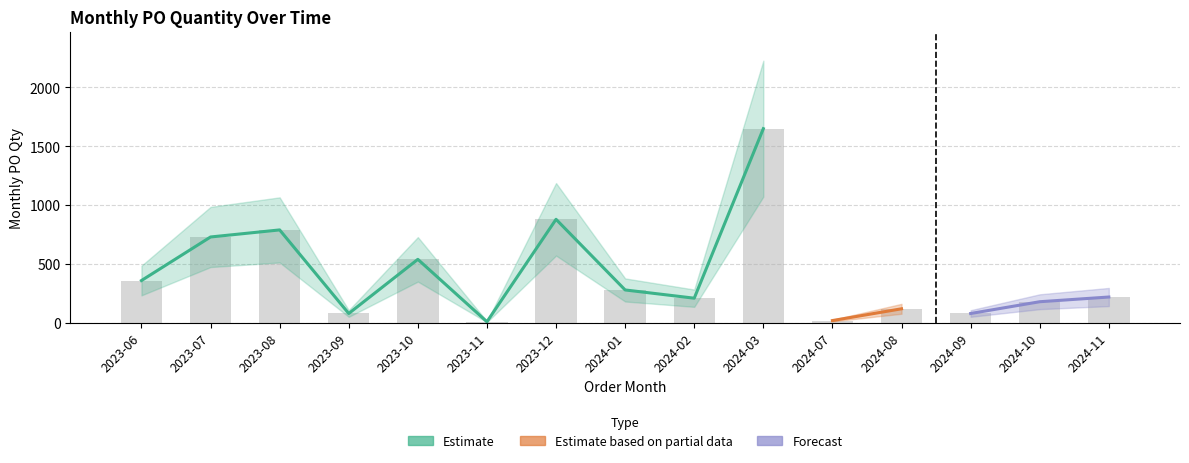

The chart shows a value of 1650 at 2024-03. True or false?

True